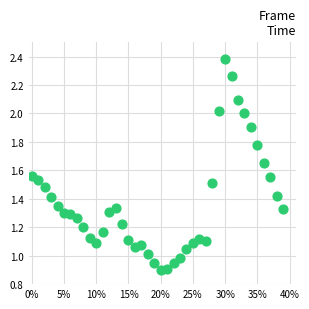

What is the range of X values (max minus min)?

0.4